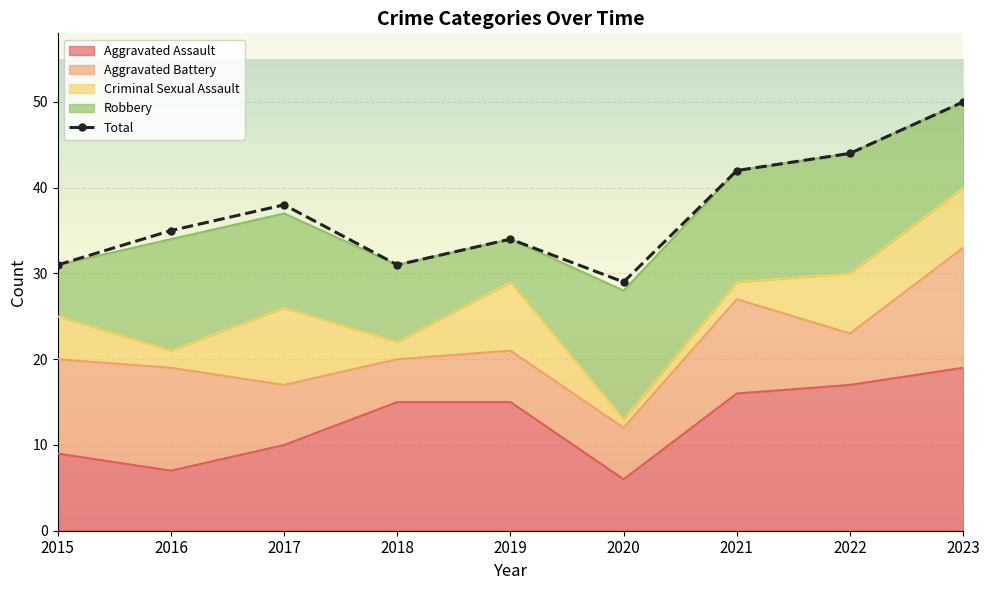

Read the value at 2016, to the nearest 5.

35